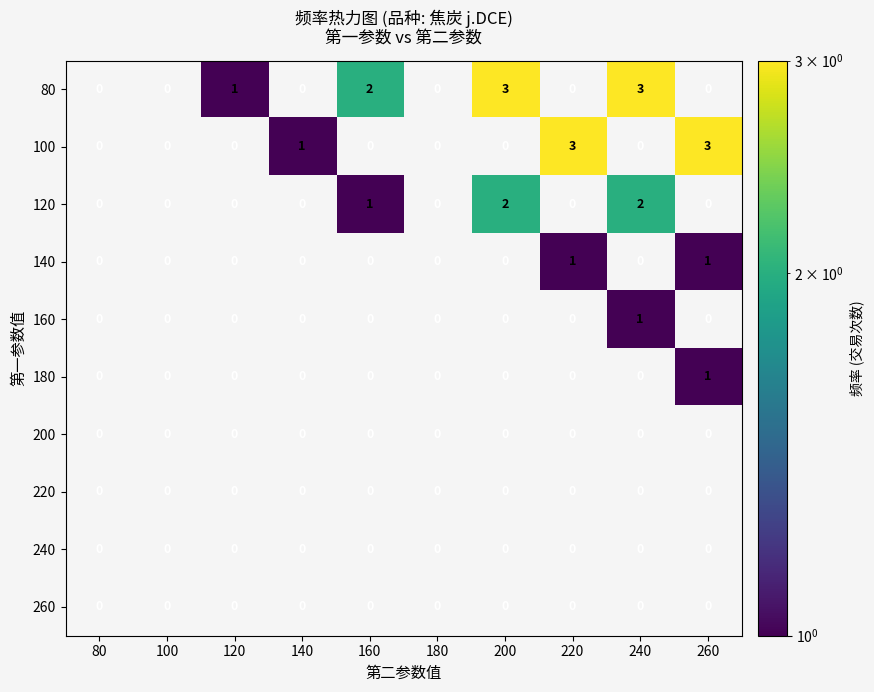

What is the difference between the 100 values at 180 and 260?

3